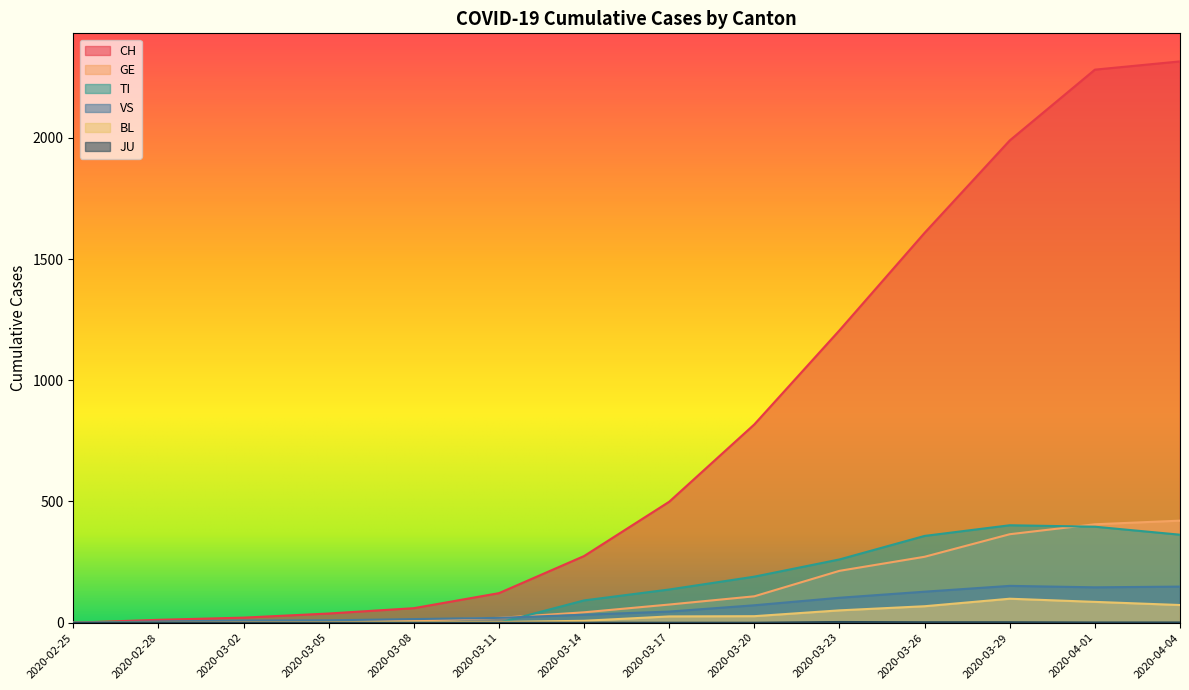

Rank the series at 2020-03-20 from highest to lowest value.

CH, TI, GE, VS, BL, JU